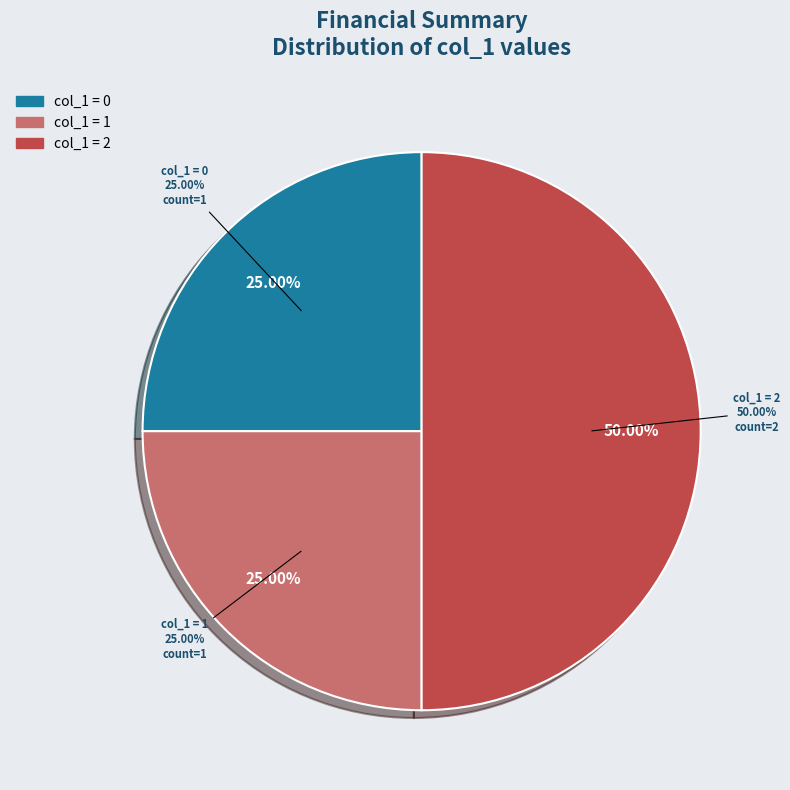

Which has a higher value, col_0=1391380285 or col_0=1405614087?

col_0=1405614087